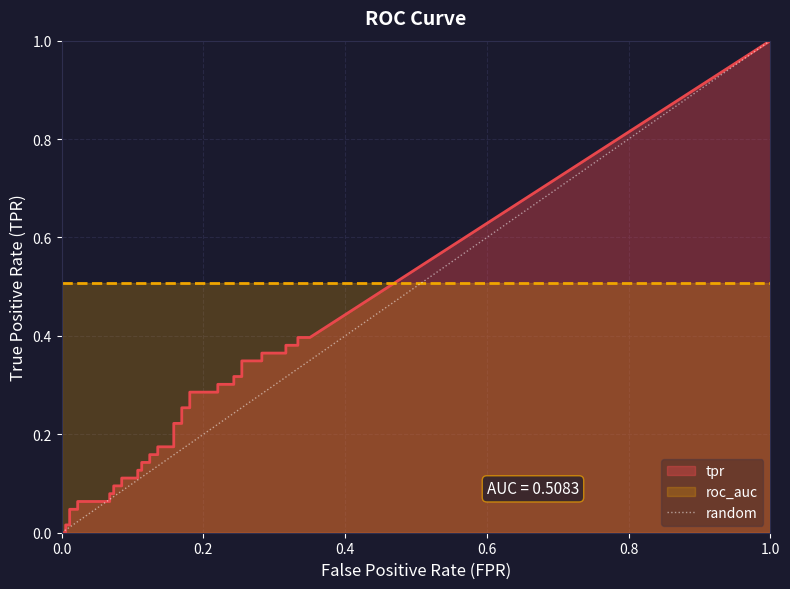

What is the maximum value shown in the chart?

1